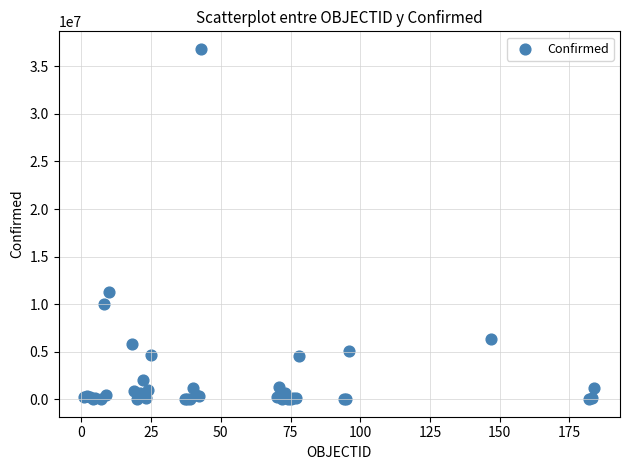

What Y value in the scatter plot is closest to 18422797?

11295446